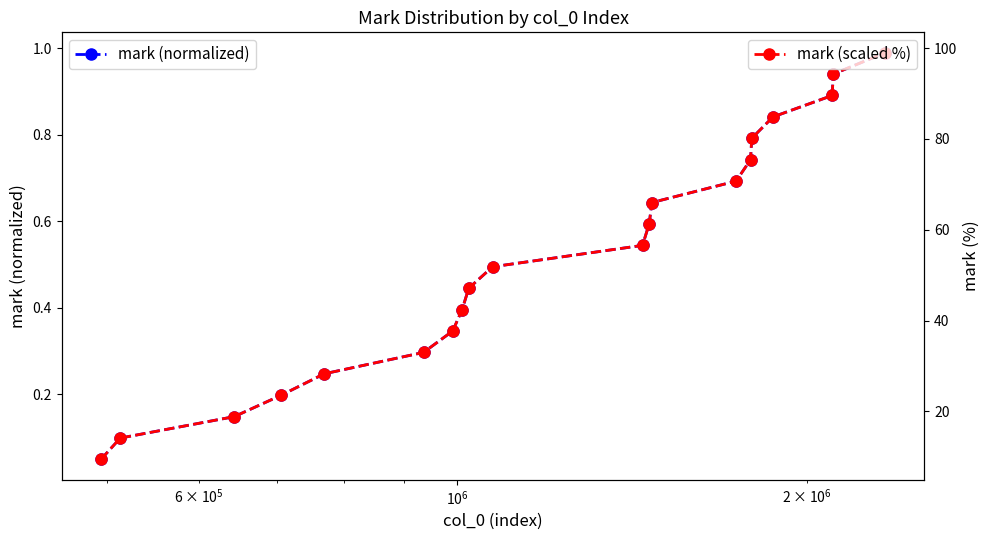

What is the highest value of the mark (normalized) series?

1.0